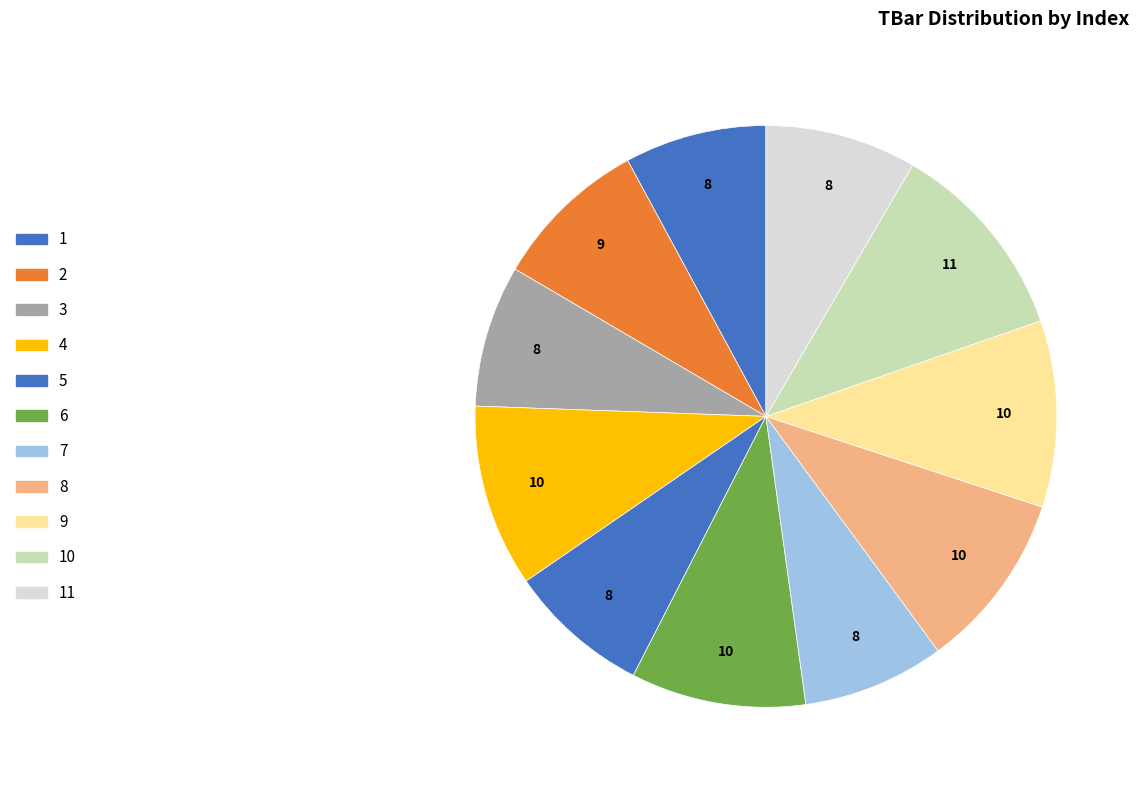

True or false: 2 accounts for 21% of the total.

False